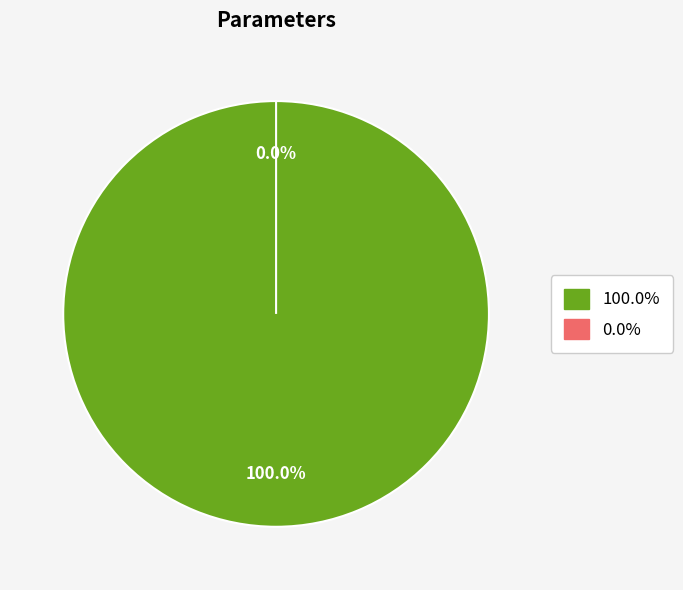

Is it true that DL is 1% of the pie?

False